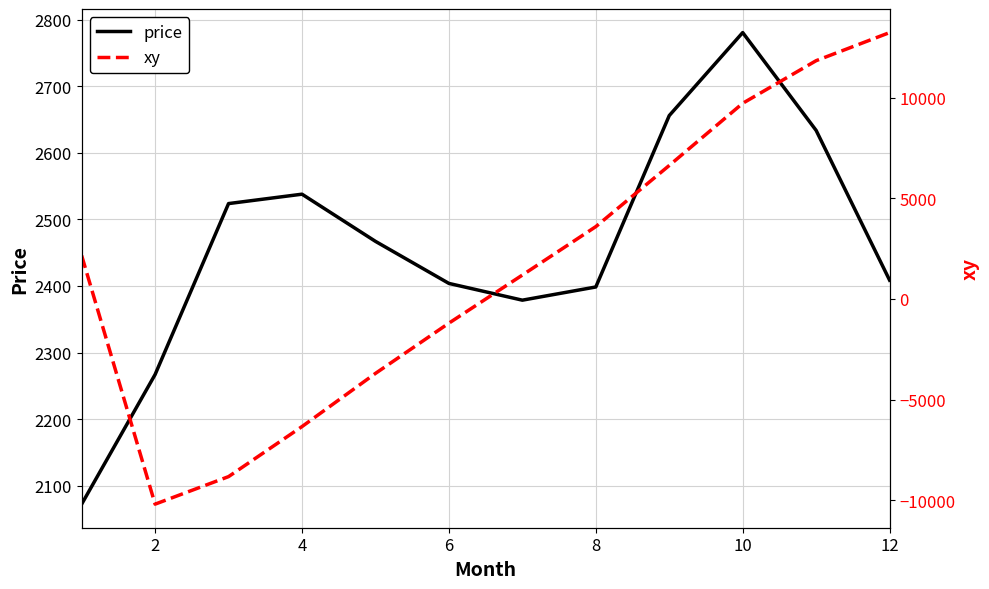

Which label corresponds to the smallest value in the chart?

2